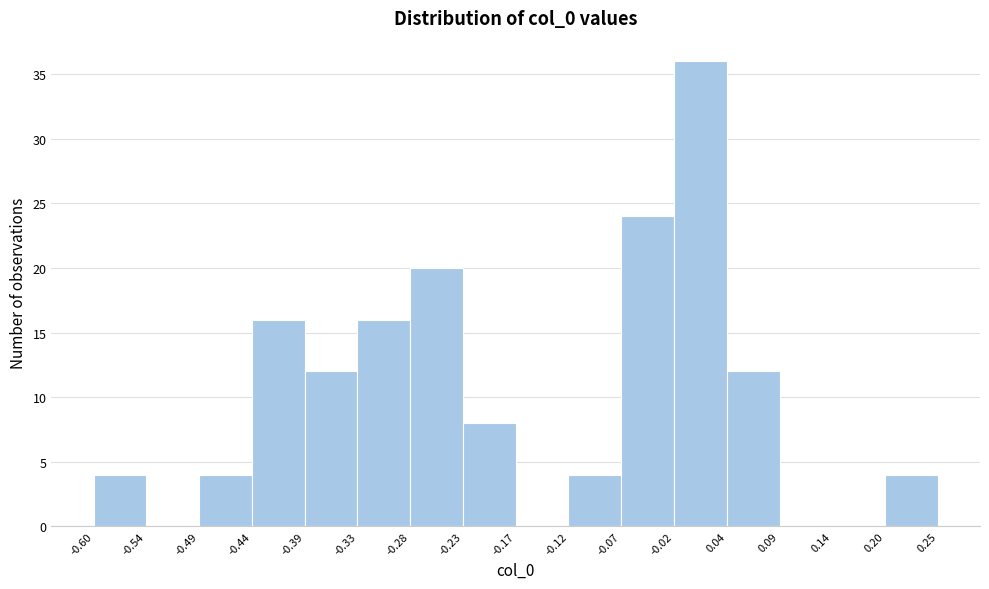

Reading left to right, list every bar in this chart as the range it spans on the x-axis followed by its height. The values are not printed on the chart, so give them approximately, as read against the axis.

-0.60 to -0.54: 4
-0.54 to -0.49: 0
-0.49 to -0.44: 4
-0.44 to -0.39: 16
-0.39 to -0.33: 12
-0.33 to -0.28: 16
-0.28 to -0.23: 20
-0.23 to -0.17: 8
-0.17 to -0.12: 0
-0.12 to -0.07: 4
-0.07 to -0.02: 24
-0.02 to 0.04: 36
0.04 to 0.09: 12
0.09 to 0.14: 0
0.14 to 0.20: 0
0.20 to 0.25: 4